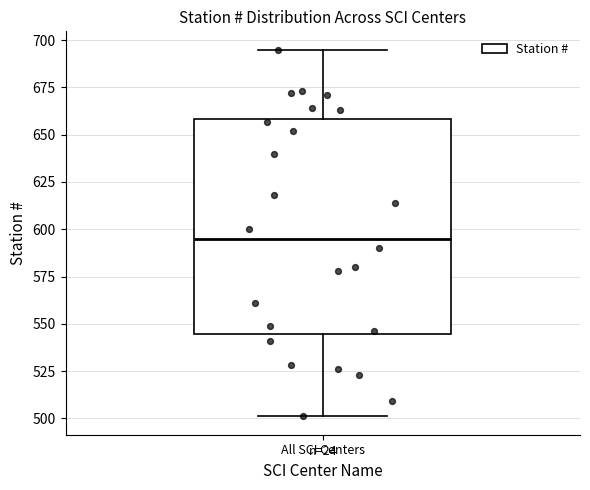

Transcribe this box plot: give where the median line is, the range the box spans, and where the two whiskers end, as read against the y-axis. The values are not printed on the chart, so give them approximately, as read against the axis.

median 595, box 545 to 660, whiskers 500 to 695